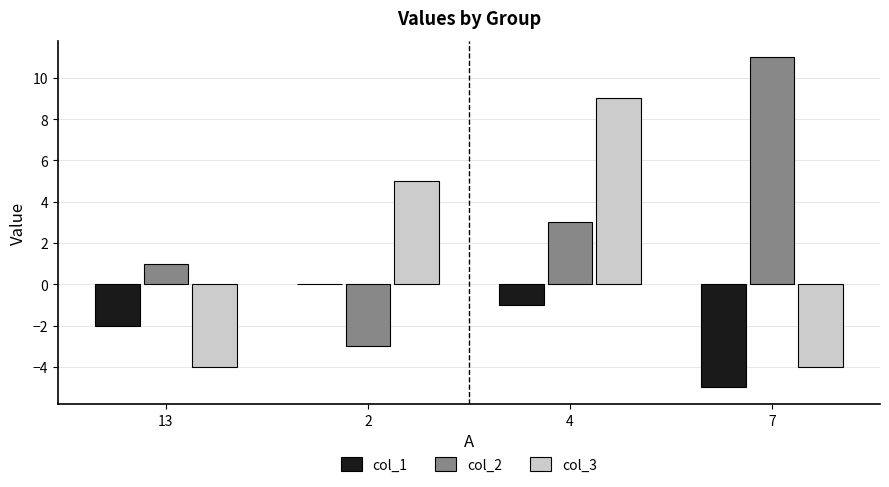

Is the value of col_1 at 2 greater than the value of col_2 at 2?

Yes